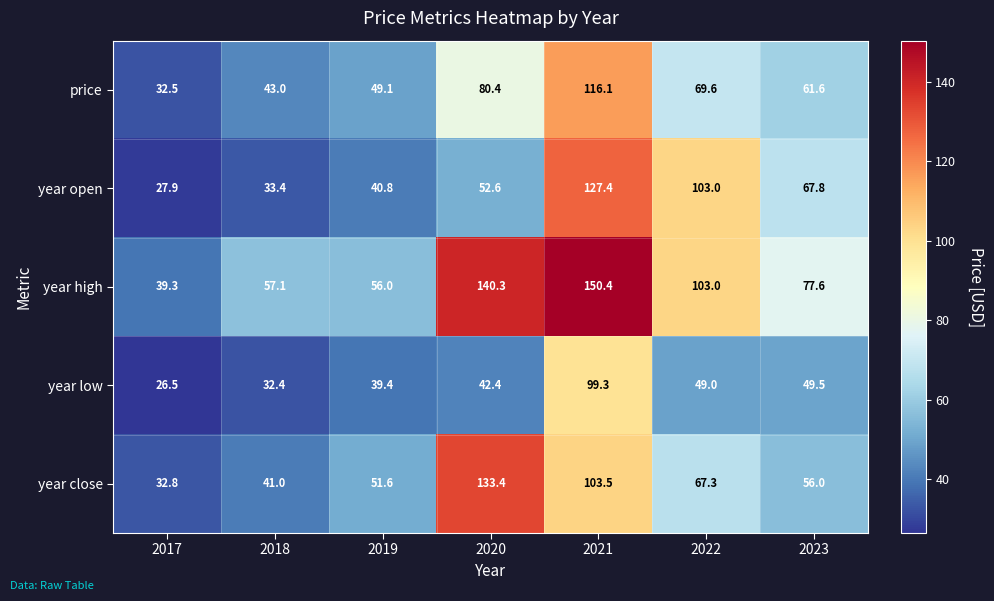

Which series changed the most between 2021 and 2022?

year low